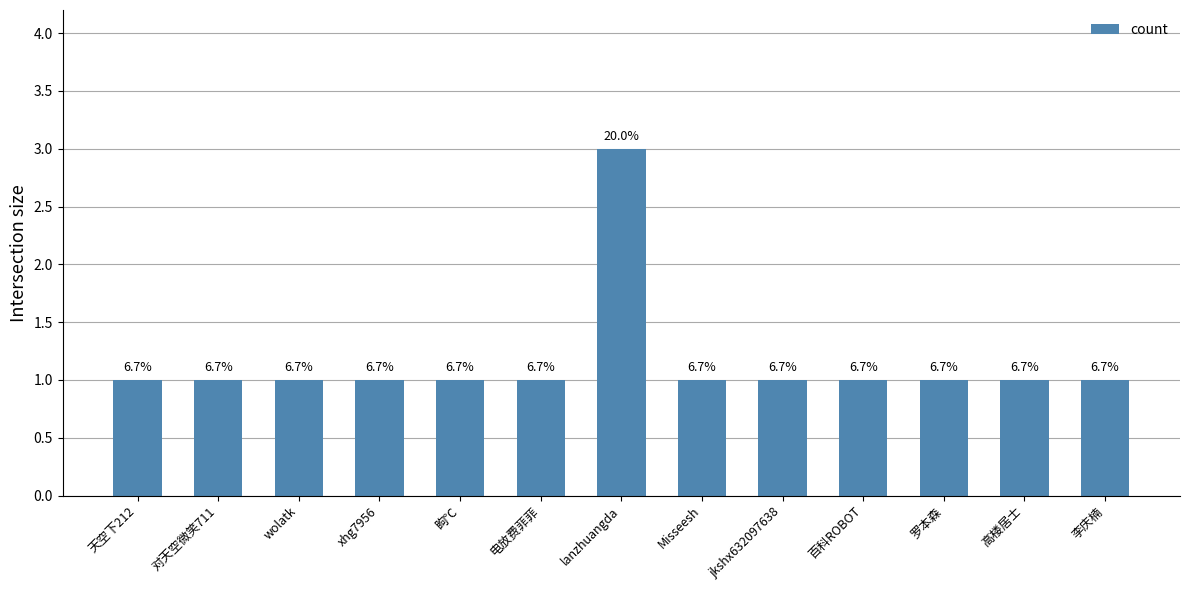

Does the chart contain any negative values?

No